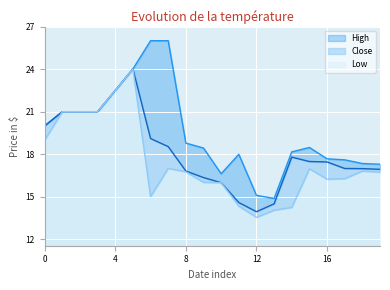

Does the chart display data point markers on the line(s)?

No